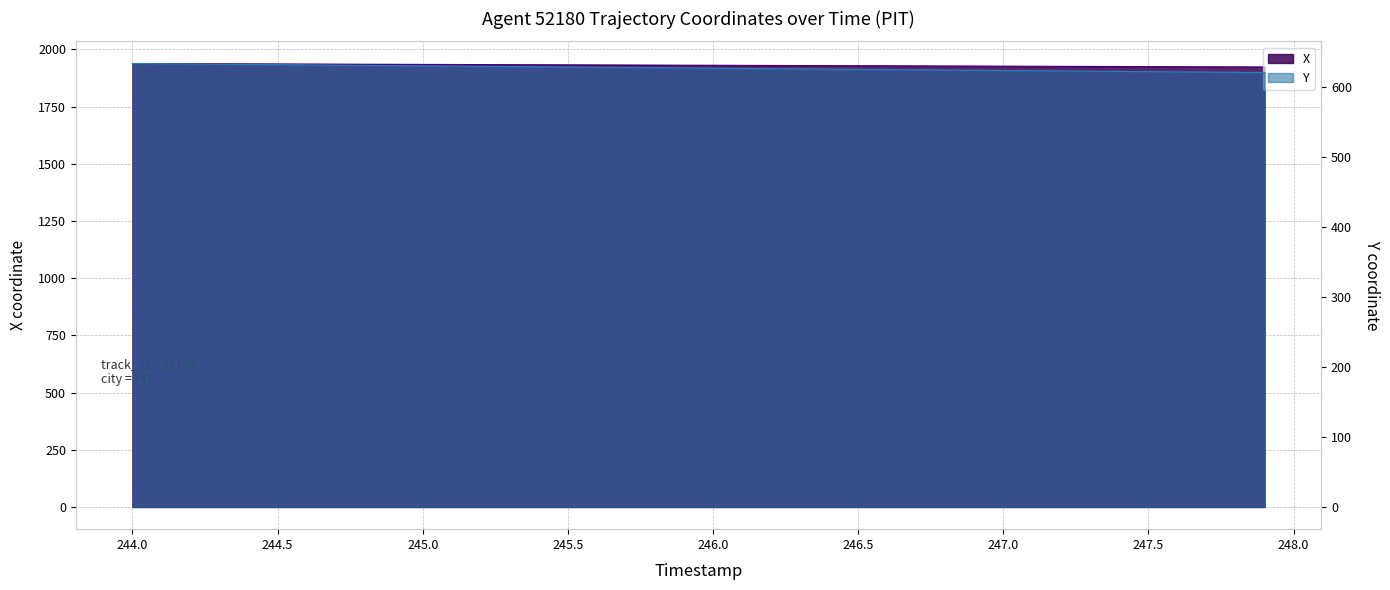

What are all the series names shown in the legend?

X, Y